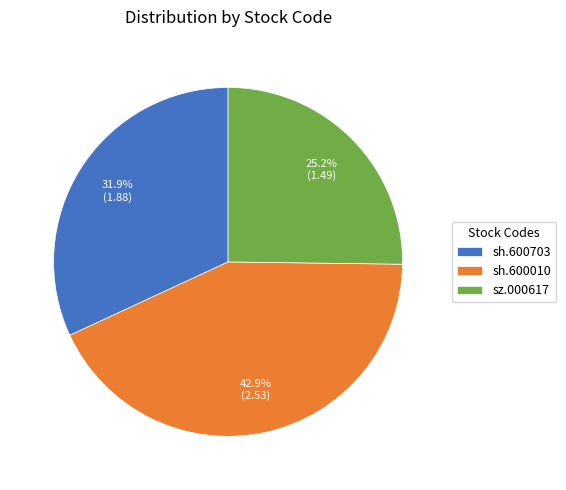

To the nearest percent, what is the difference between the largest and smallest slice percentages?

18%